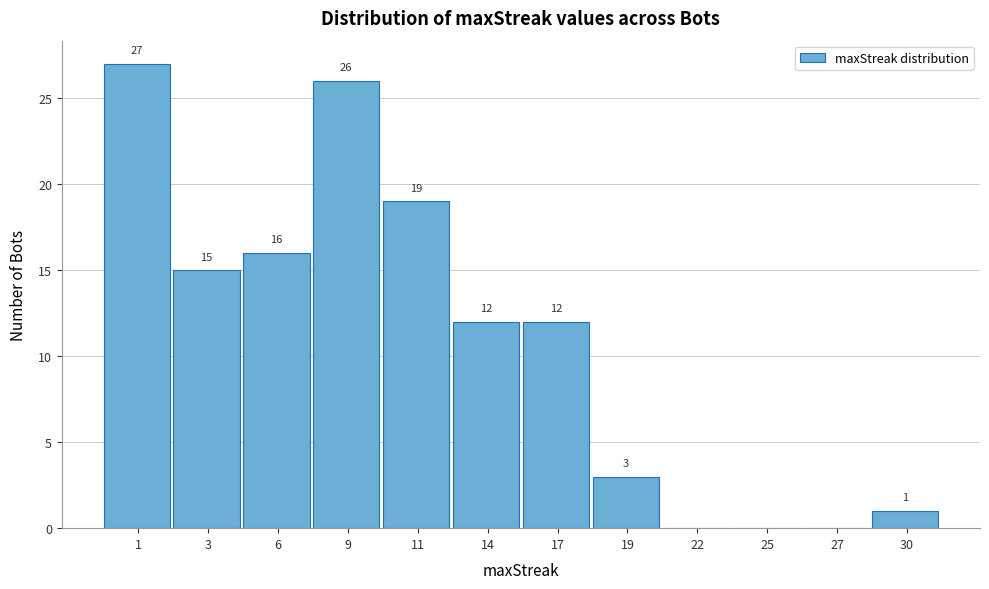

Reading left to right, list all the values displayed in this chart.

1=27	3=15	6=16	9=26	11=19	14=12	17=12	19=3	22=0	25=0	27=0	30=1